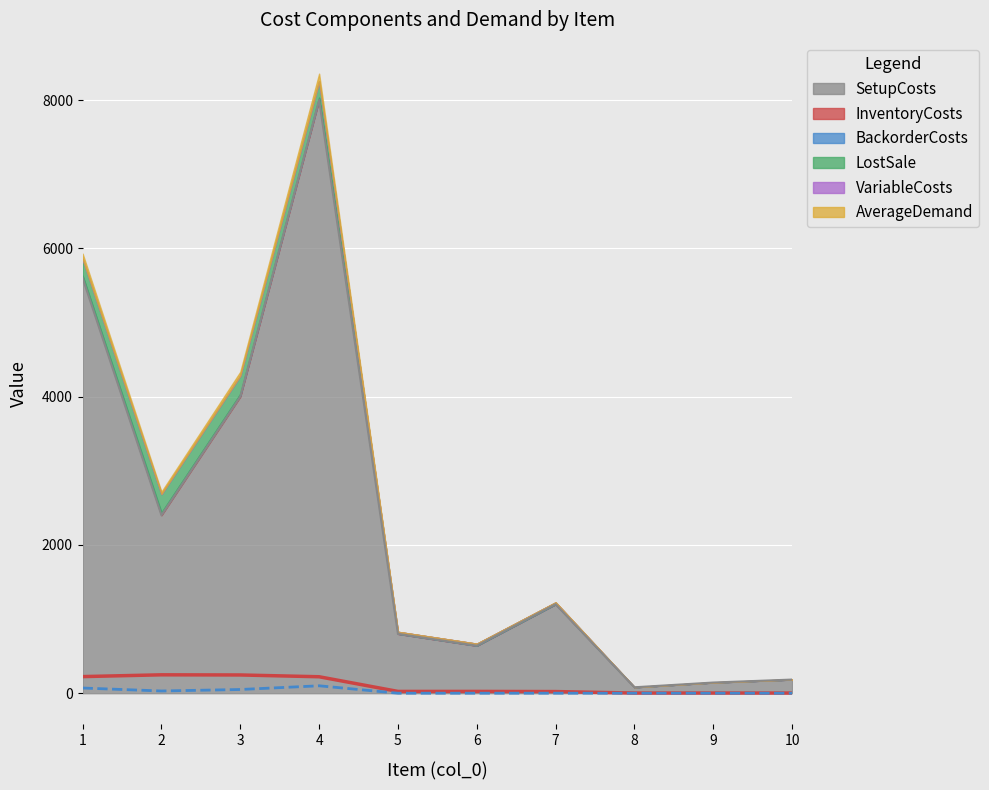

What is the value of the SetupCosts point at the 1st from the left?

5600